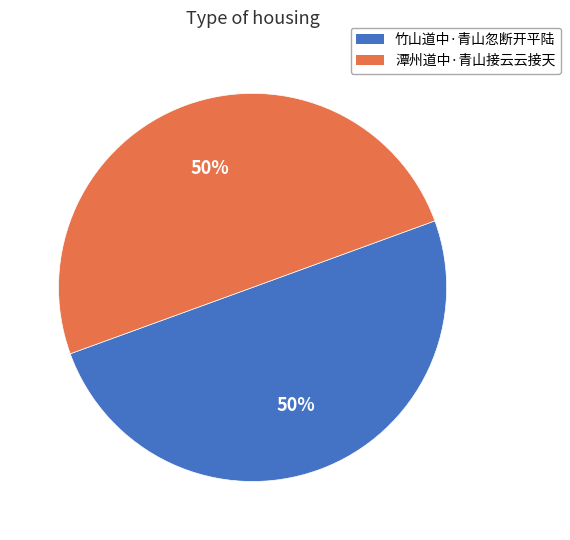

To the nearest percent, what is the combined percentage of 竹山道中·青山忽断开平陆 and 潭州道中·青山接云云接天?

100%